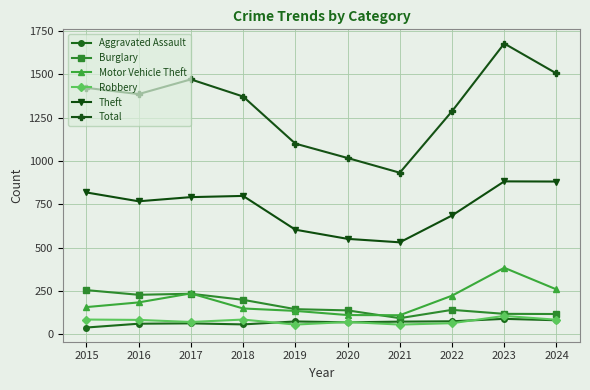

Between 2015 and 2024, which series saw the biggest shift?

Burglary